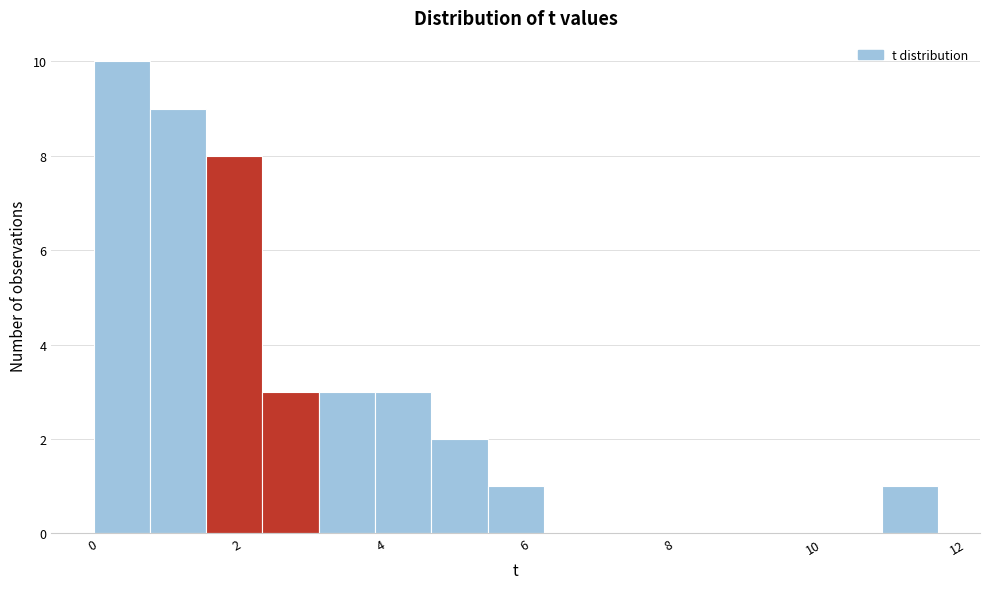

Around what value on the x-axis is the tallest bar? Give the approximate position of its centre, as read against the axis.

0.4